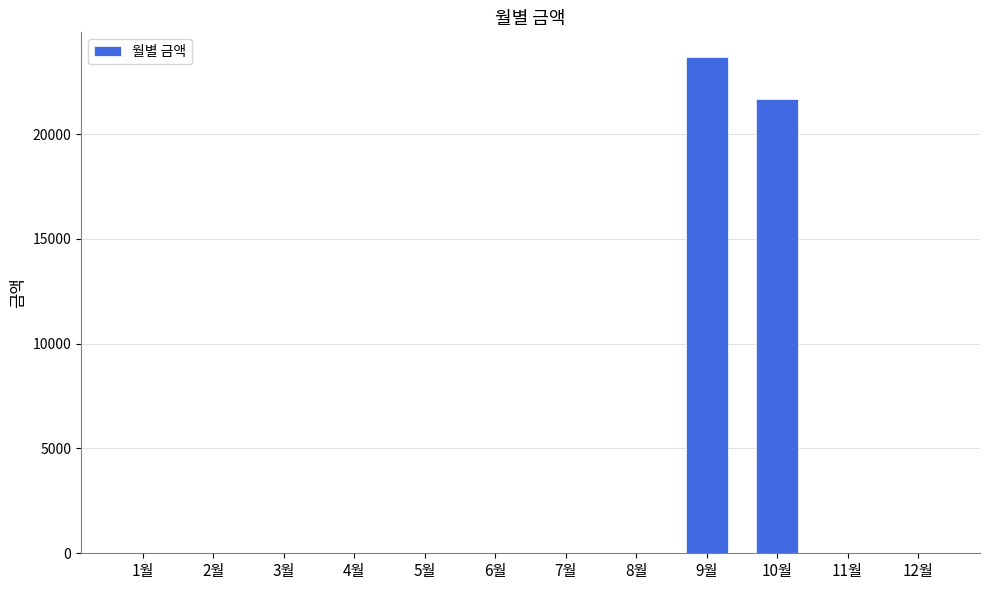

True or false: the data shows 21660 at 10월.

True